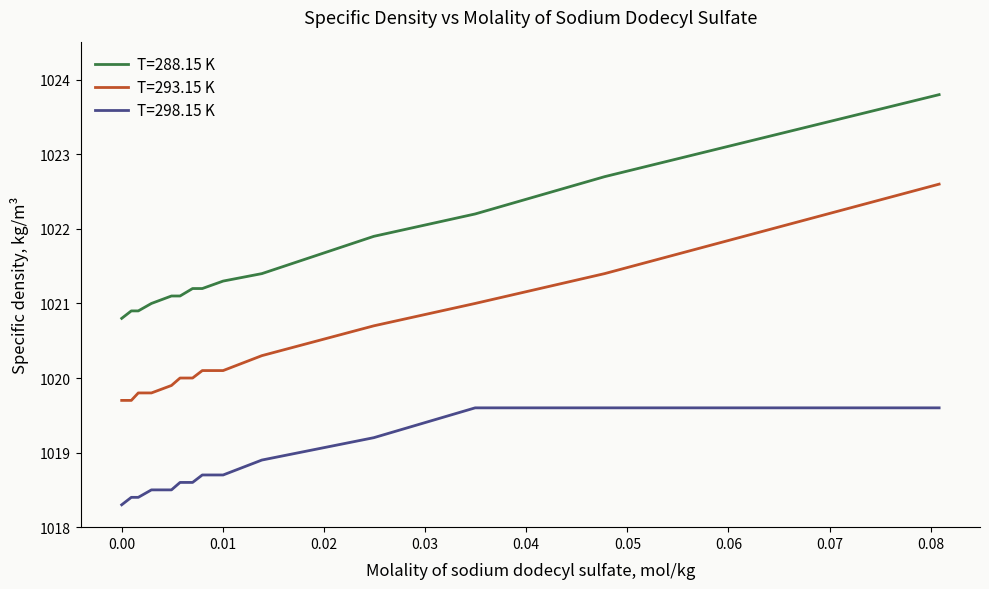

What is the difference between the maximum and minimum values in the T=293.15 K series?

2.9